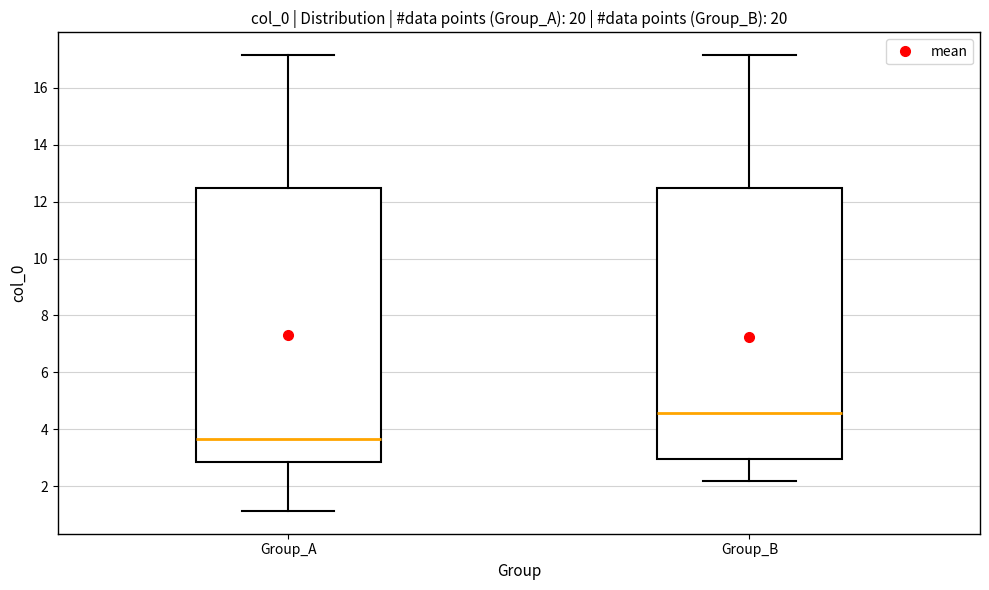

Reading left to right, read every box against the y-axis: the position of its median line, the range the box covers, and the ends of its whiskers. The values are not printed on the chart, so give them approximately, as read against the axis.

Group_A: median 3.6, box 2.8 to 12.4, whiskers 1.2 to 17.2
Group_B: median 4.6, box 3.0 to 12.4, whiskers 2.2 to 17.2